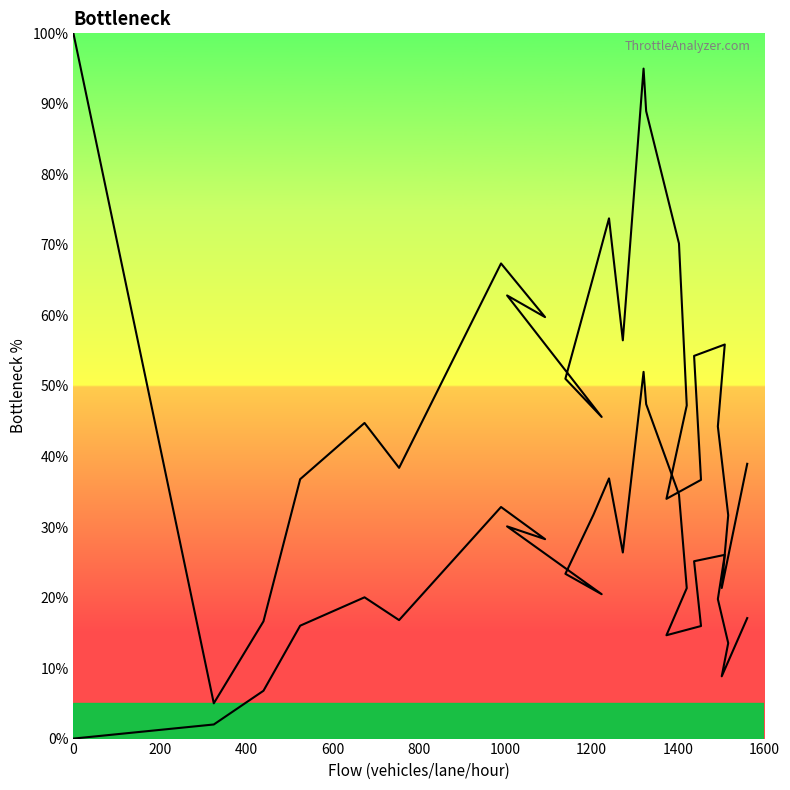

How many lines are shown in the chart?

2